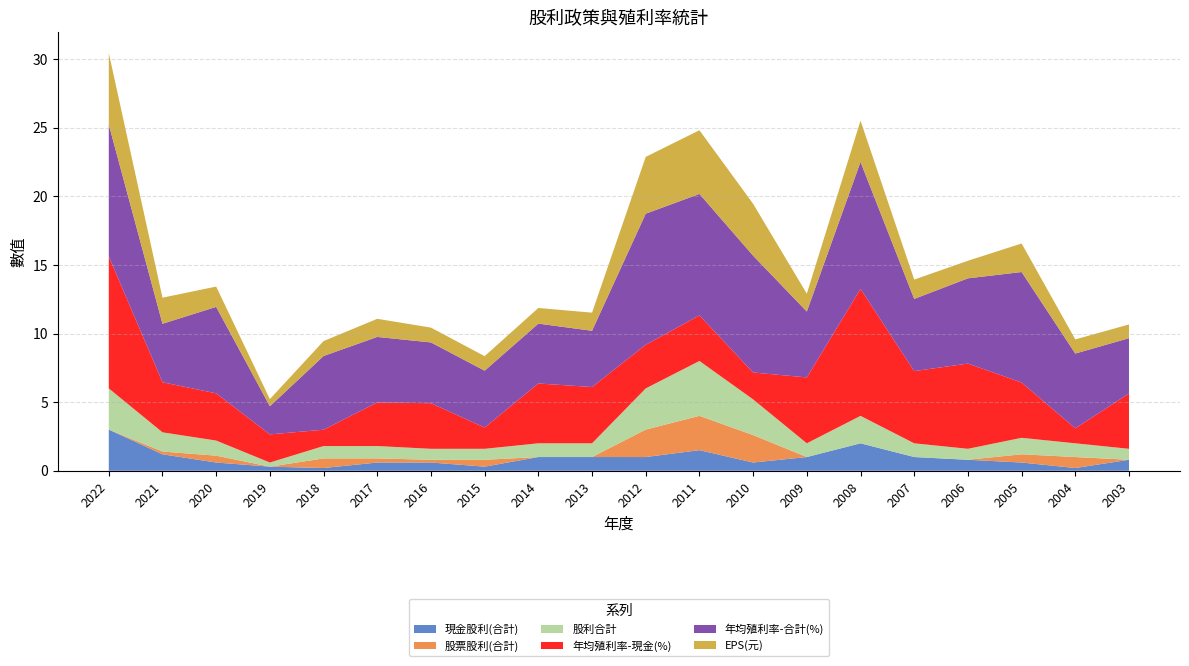

Reading left to right, extract all data points from this chart.

現金股利(合計): 3.0	1.2	0.6	0.3	0.2	0.6	0.6	0.3	1.0	1.0	1.0	1.5	0.6	1.0	2.0	1.0	0.8	0.6	0.2	0.8
股票股利(合計): 0.0	0.2	0.5	0.0	0.7	0.3	0.2	0.5	0.0	0.0	2.0	2.5	2.0	0.0	0.0	0.0	0.0	0.6	0.8	0.0
股利合計: 3.0	1.4	1.1	0.3	0.9	0.9	0.8	0.8	1.0	1.0	3.0	4.0	2.6	1.0	2.0	1.0	0.8	1.2	1.0	0.8
年均殖利率-現金(%): 9.6	3.6	3.4	2.0	1.2	3.2	3.3	1.6	4.4	4.1	3.2	3.3	2.0	4.8	9.2	5.3	6.2	4.0	1.1	4.0
年均殖利率-合計(%): 9.6	4.3	6.3	2.0	5.4	4.8	4.4	4.1	4.4	4.1	9.6	8.8	8.5	4.8	9.2	5.3	6.2	8.1	5.5	4.0
EPS(元): 5.2	1.9	1.5	0.5	1.1	1.3	1.1	1.1	1.1	1.3	4.1	4.6	3.8	1.3	3.0	1.4	1.3	2.1	1.0	1.0